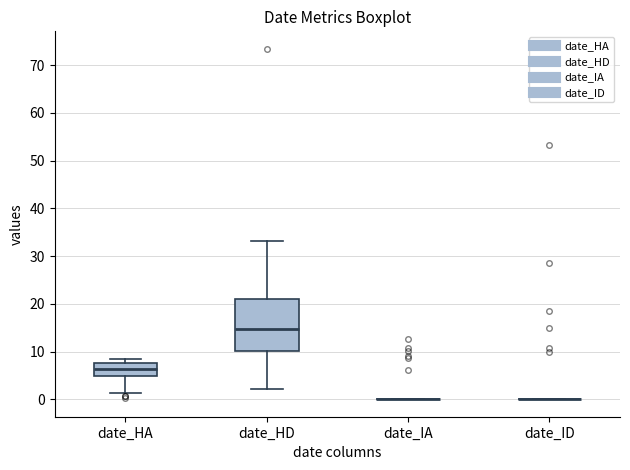

Reading left to right, transcribe this box plot: for each box, give where its median line is, the range the box spans, and where its two whiskers end, as read against the y-axis. The values are not printed on the chart, so give them approximately, as read against the axis.

date_HA: median 6, box 5 to 8, whiskers 1 to 9
date_HD: median 15, box 10 to 21, whiskers 2 to 33
date_IA: box collapsed to a line at 0, whiskers 0 to 0
date_ID: box collapsed to a line at 0, whiskers 0 to 0